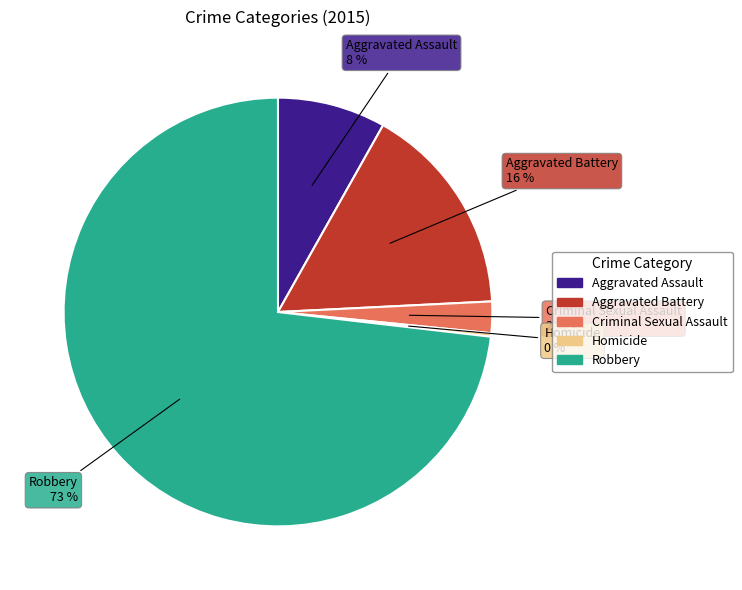

To the nearest percent, what is the difference between the Aggravated Assault and Criminal Sexual Assault slice percentages?

6%